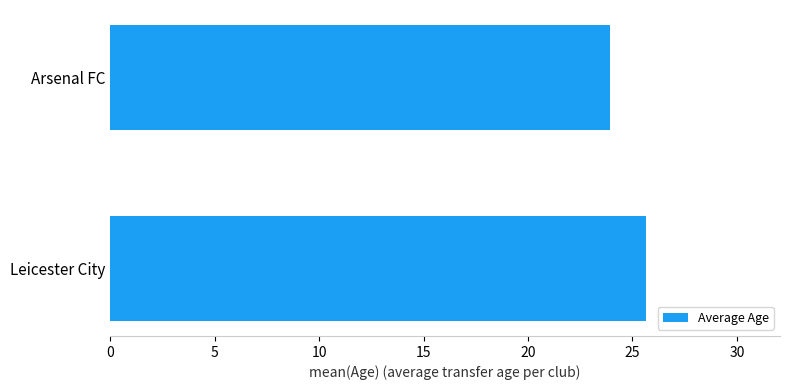

List the labels in order of value, smallest first.

Arsenal FC, Leicester City